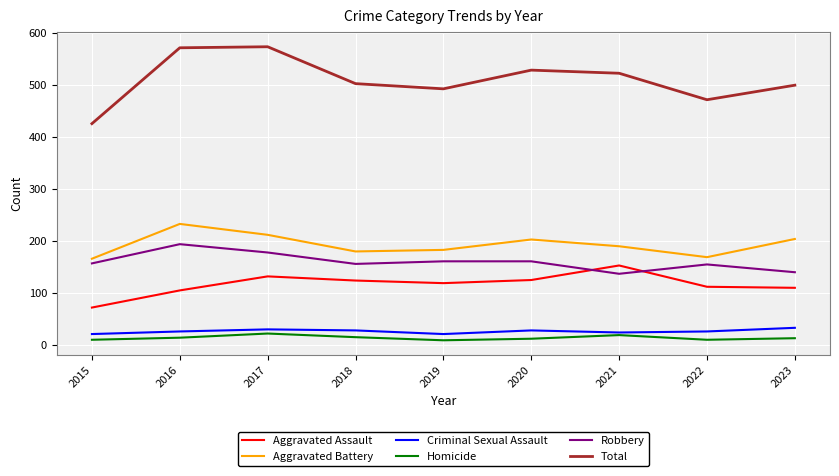

Which series has the largest total across all categories?

Total